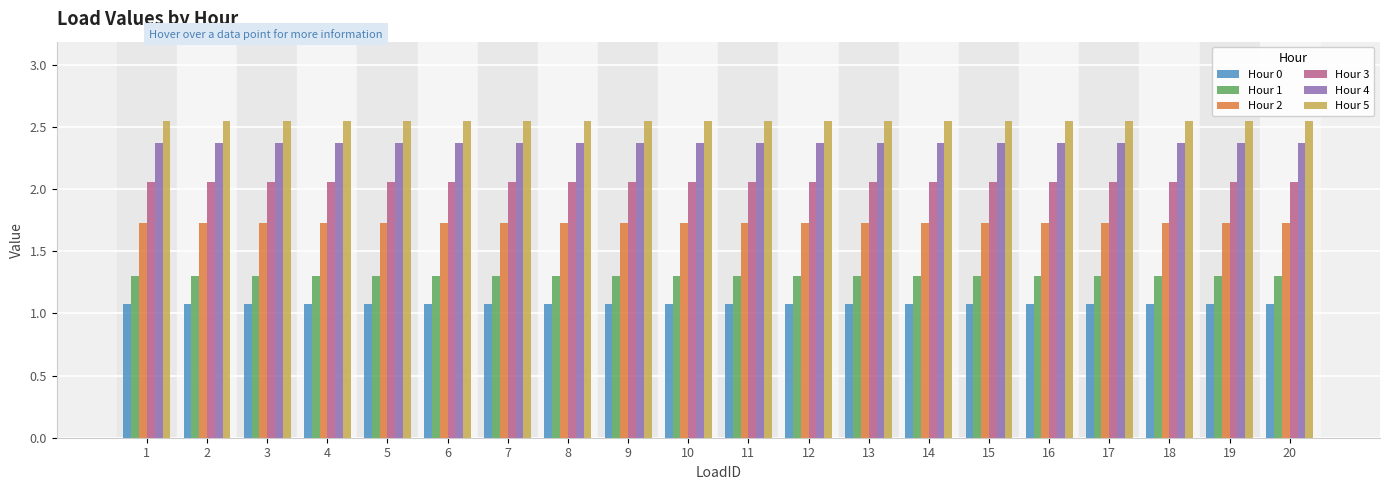

What is the sum of all Hour 2 values?

34.6